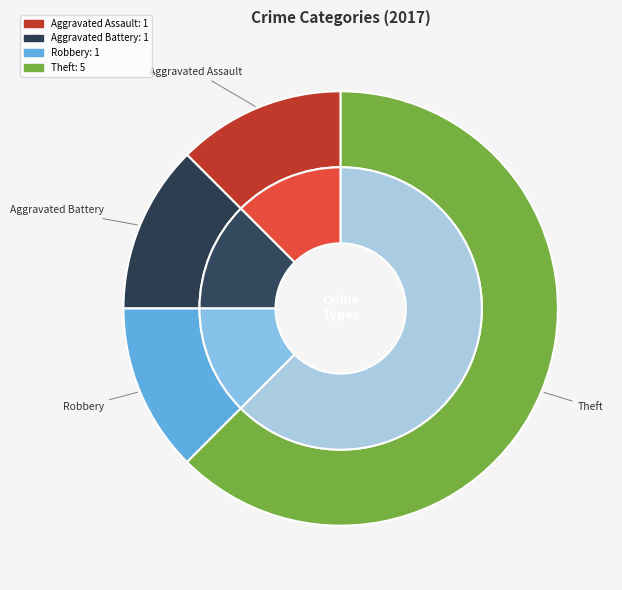

To the nearest percent, what percentage of the pie is Aggravated Assault?

12%